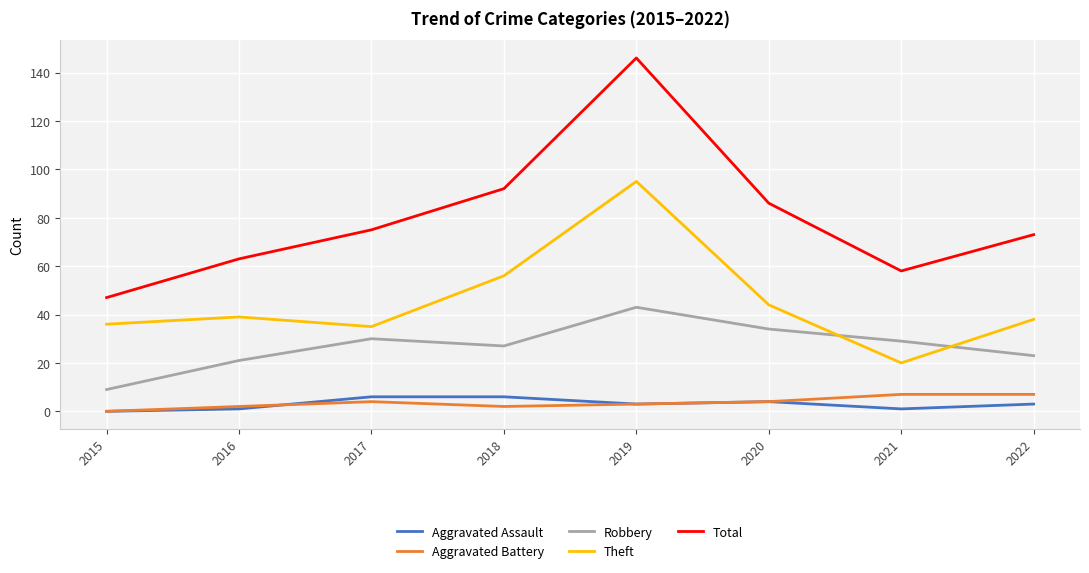

What is the approximate value of Theft at 2016, to the nearest 10?

40